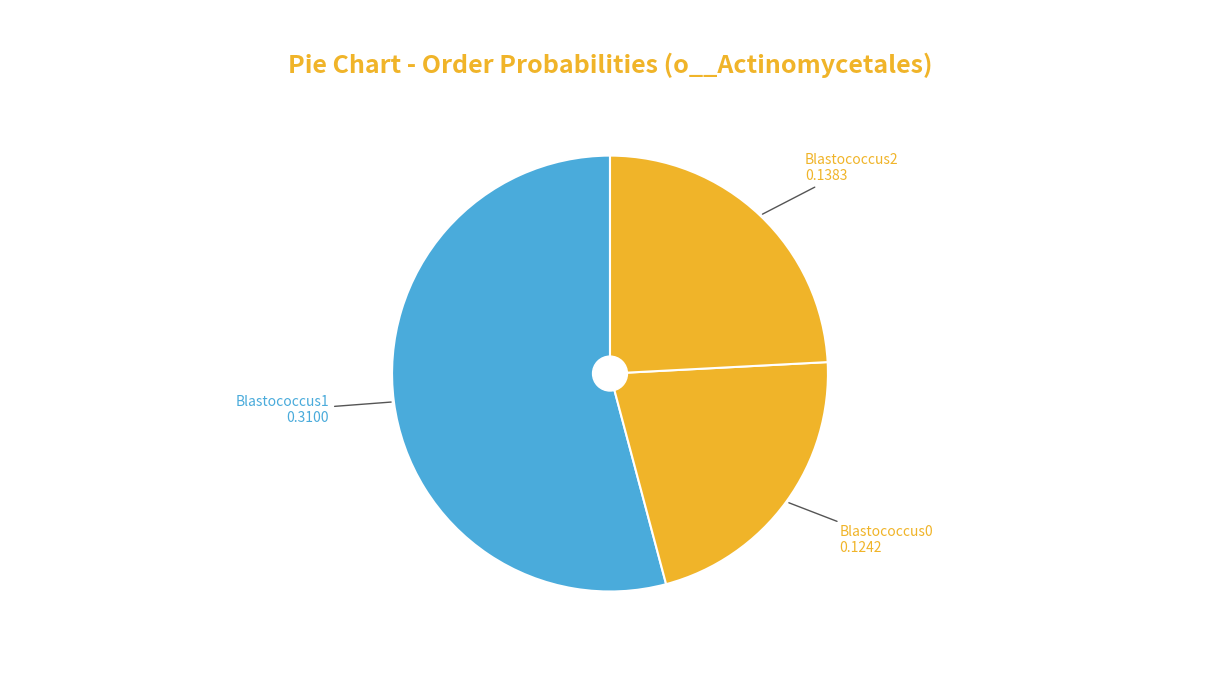

How many slices are in this pie chart?

3